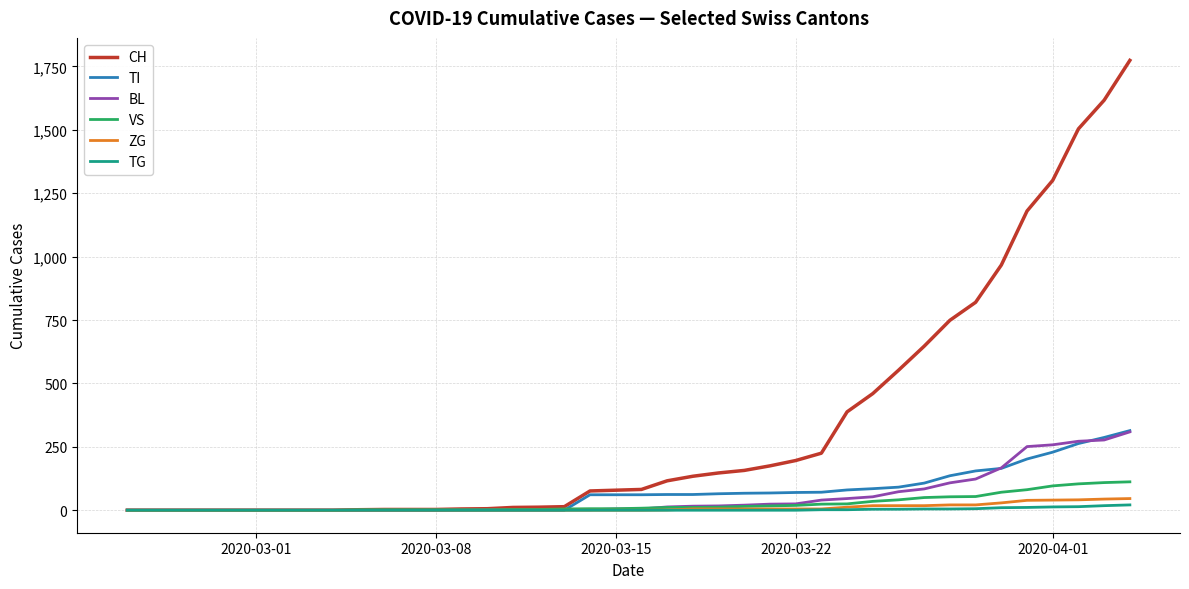

What is the maximum value shown in the chart?

1774